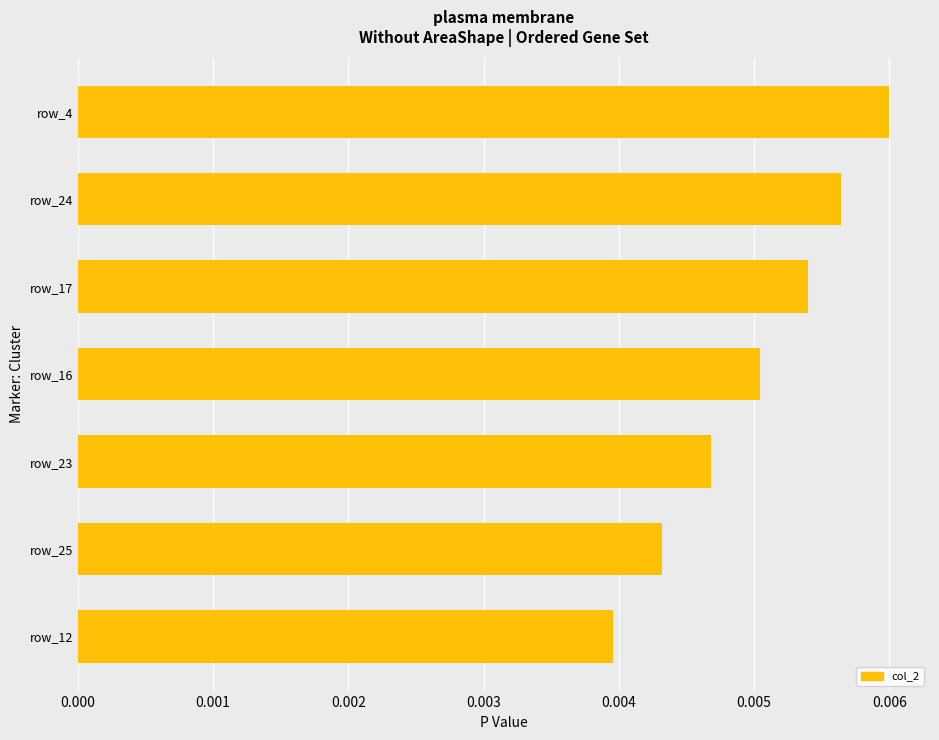

Between row_16 and row_12, which is larger?

row_16